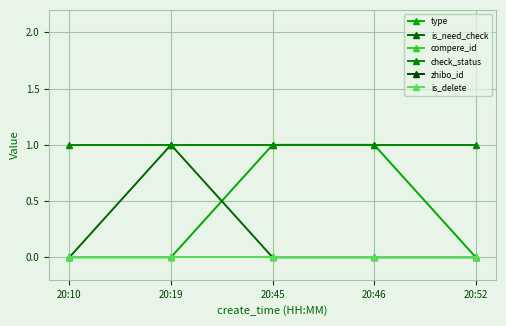

True or false: zhibo_id and type cross at least once.

False